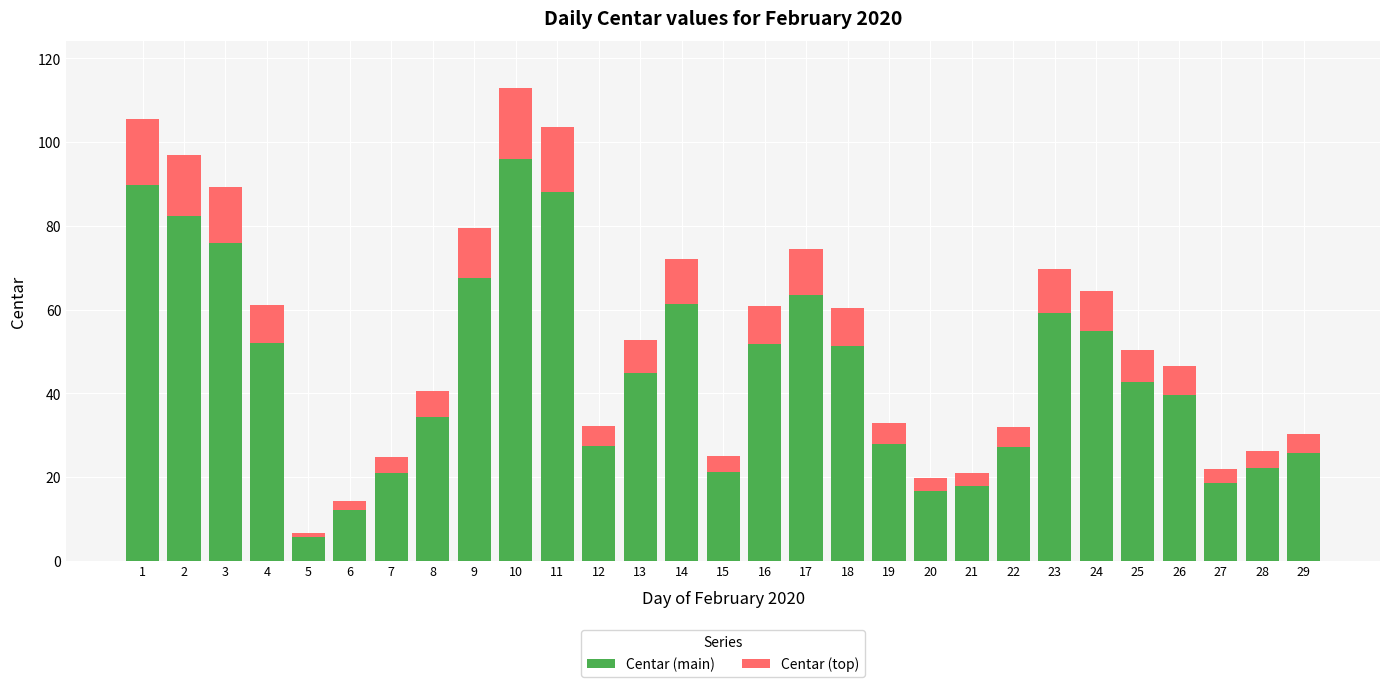

What is the sum of the Centar (main) values at 4 and 11?

140.0